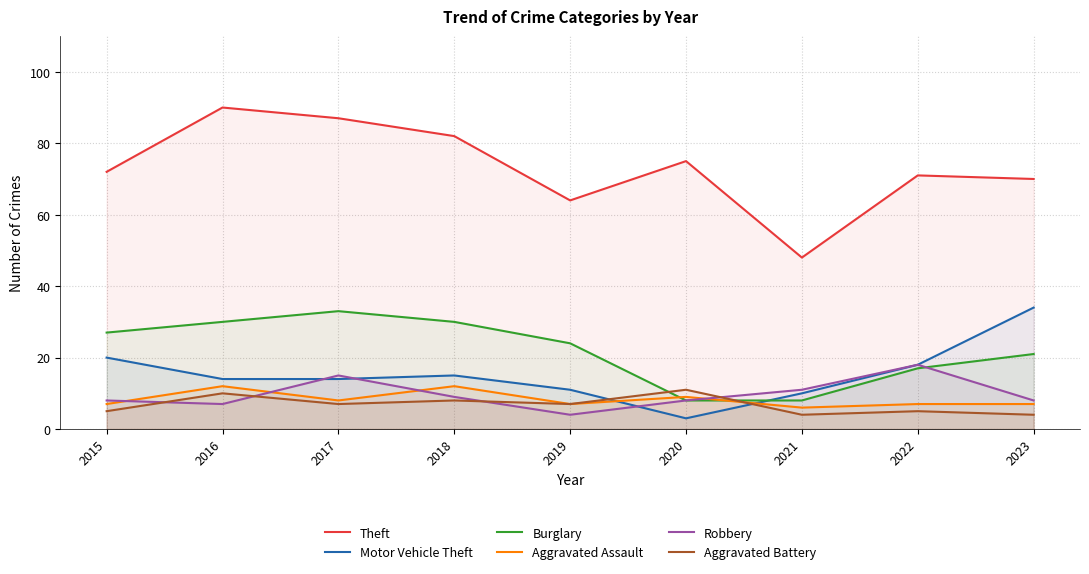

Is it true that Motor Vehicle Theft equals 21 at 2018?

False